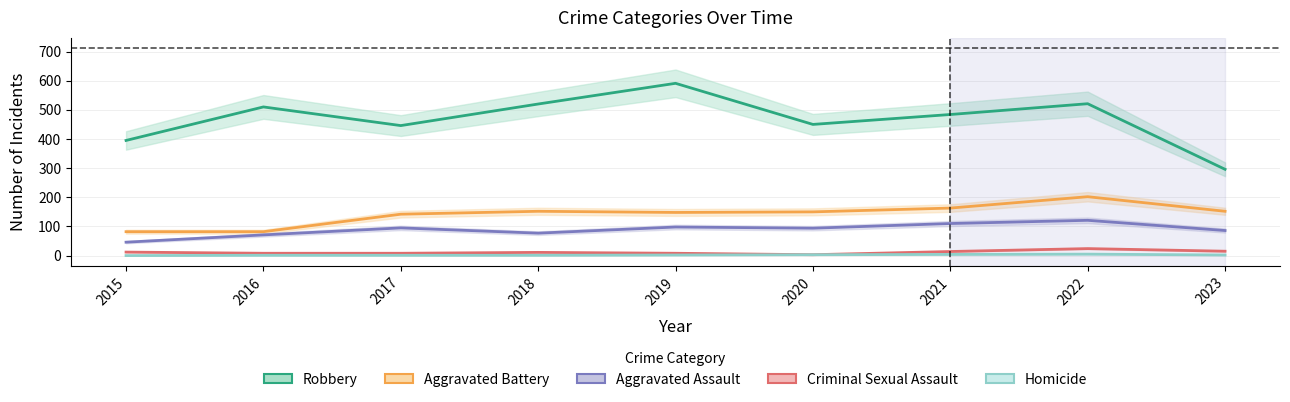

Reading right to left, what are all the values shown in this chart?

Robbery: 2023=296	2022=521	2021=484	2020=450	2019=591	2018=520	2017=446	2016=510	2015=395
Aggravated Battery: 2023=152	2022=202	2021=163	2020=150	2019=148	2018=152	2017=142	2016=82	2015=82
Aggravated Assault: 2023=86	2022=121	2021=110	2020=94	2019=98	2018=77	2017=95	2016=71	2015=46
Criminal Sexual Assault: 2023=15	2022=24	2021=14	2020=3	2019=8	2018=11	2017=8	2016=8	2015=12
Homicide: 2023=2	2022=5	2021=4	2020=3	2019=2	2018=1	2017=1	2016=1	2015=0